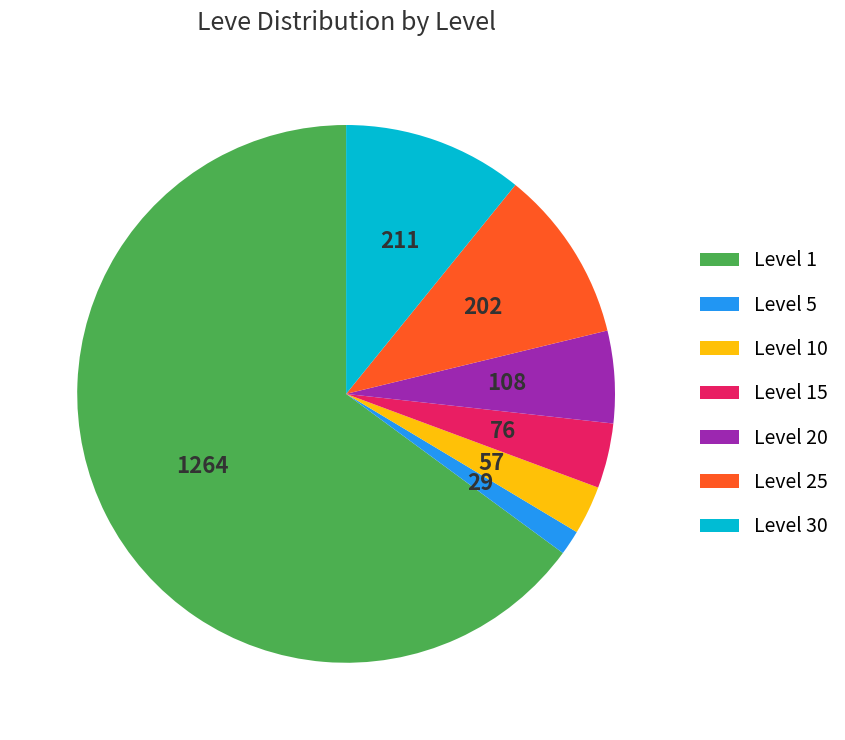

True or false: Level 30 accounts for 17% of the total.

False